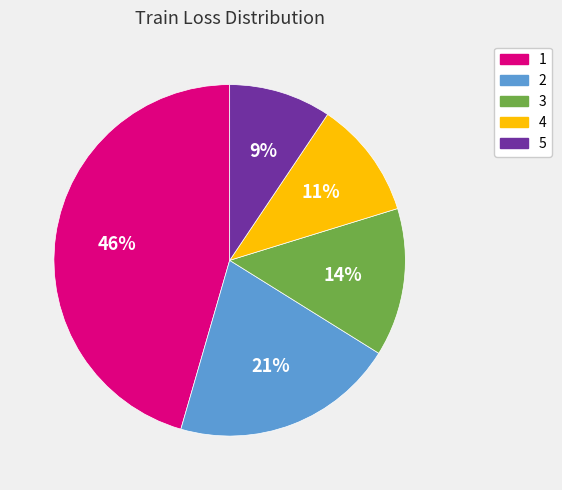

What is the largest slice in the pie chart?

1